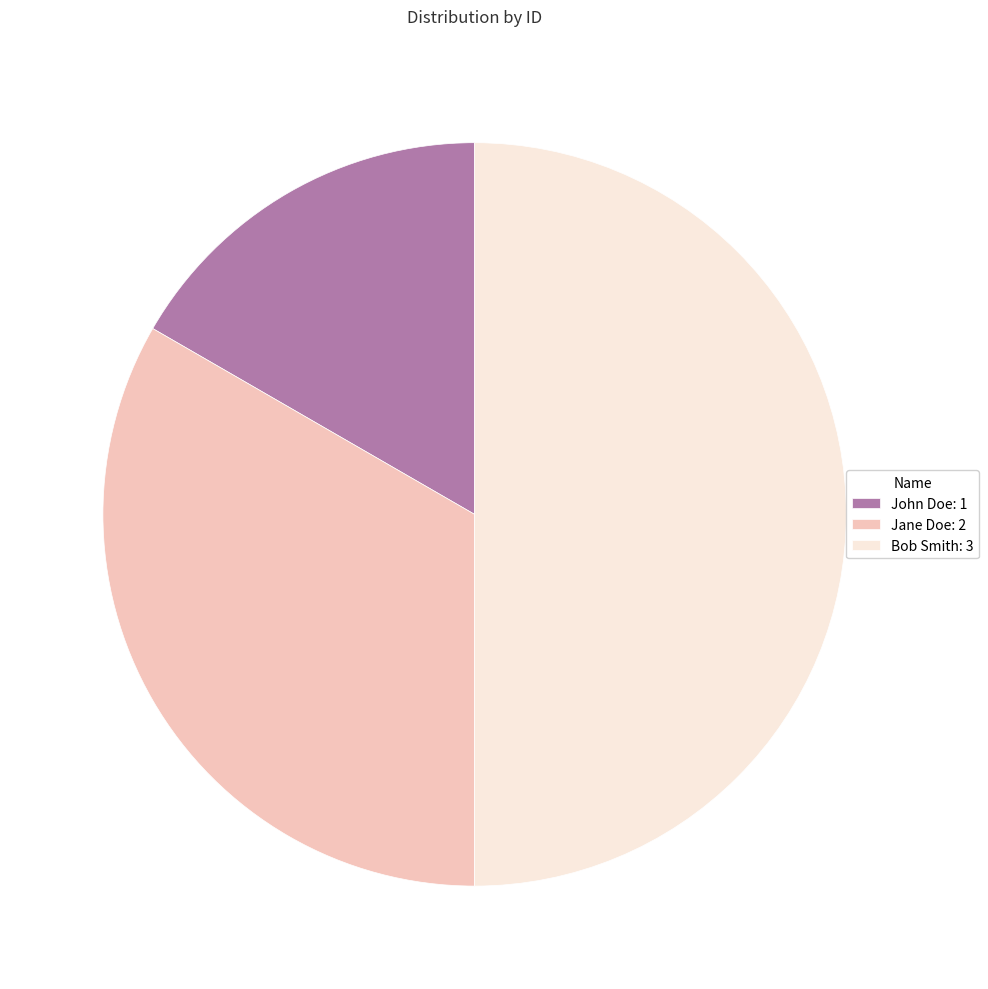

Count the number of slices in the pie.

3